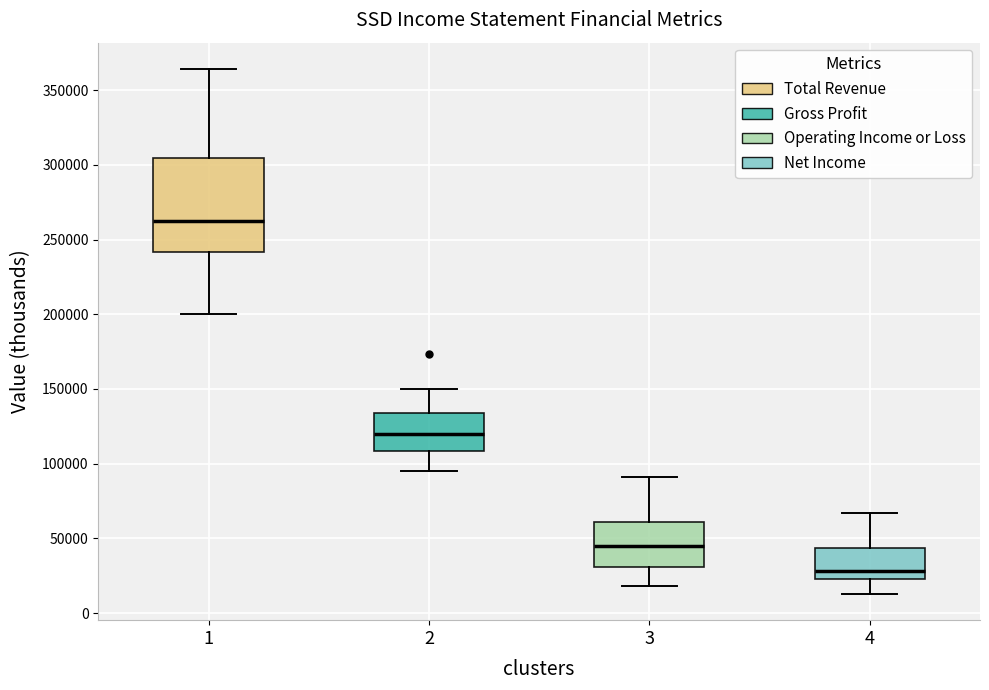

Which box is the tallest, from its lower edge to its upper edge?

1